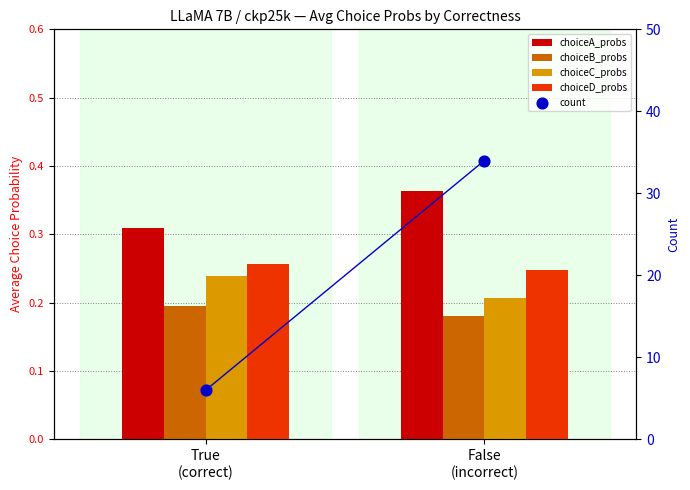

Which series has the largest Y range (max minus min)?

count